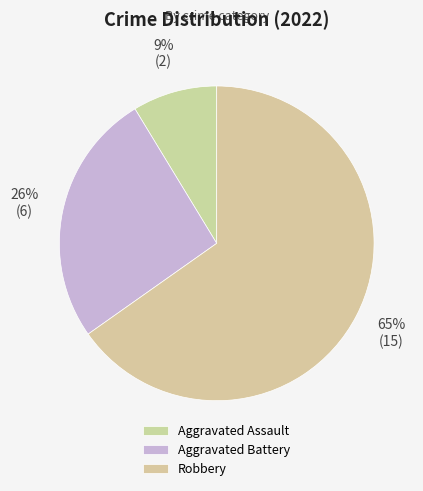

Which has a higher value, Aggravated Assault or Aggravated Battery?

Aggravated Battery